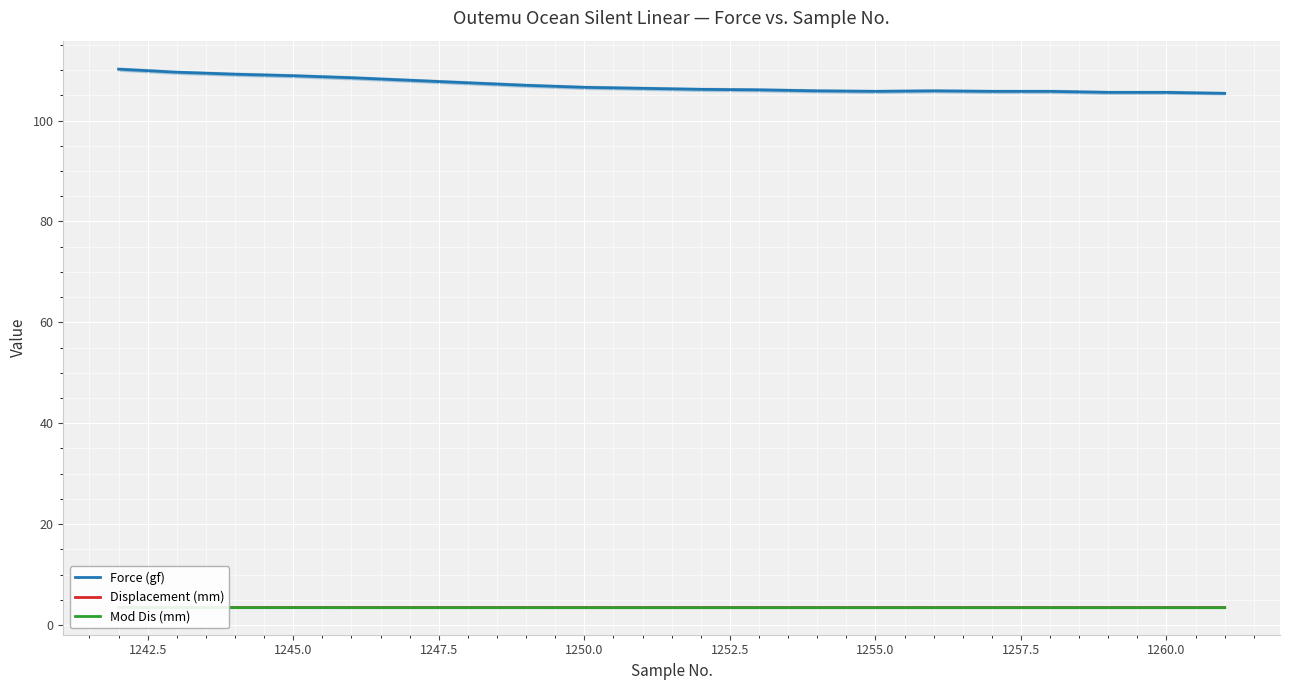

What is the maximum value for Force (gf)?

110.2